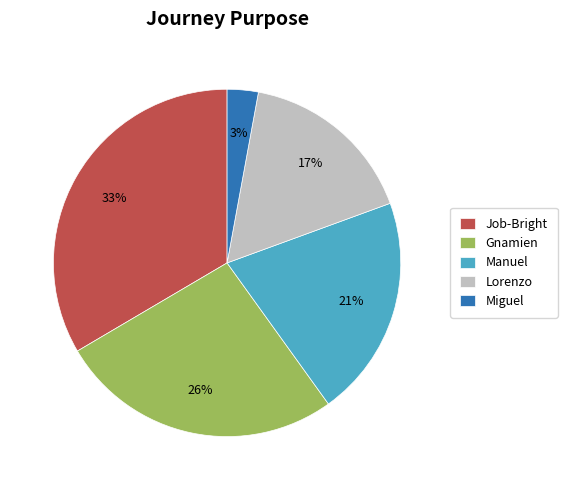

What is the largest slice in the pie chart?

Job-Bright